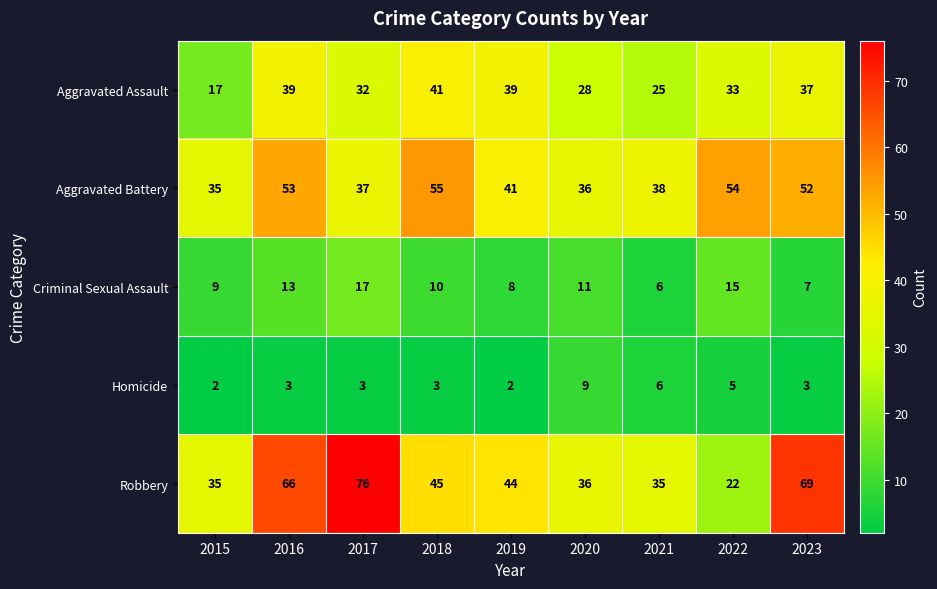

How many values in the Criminal Sexual Assault series are below 10?

4